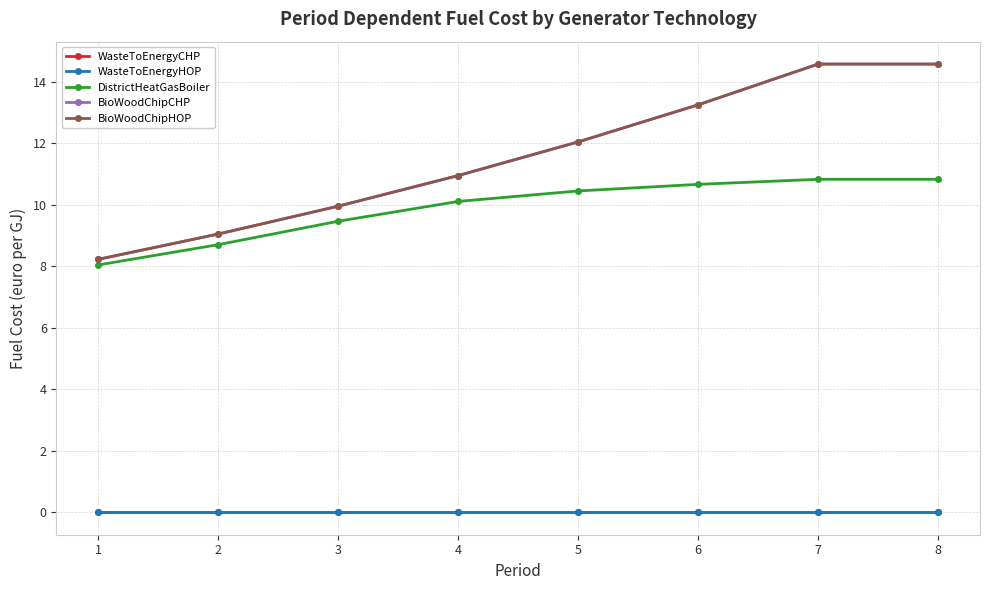

Is this an area chart (filled region under the line)?

No